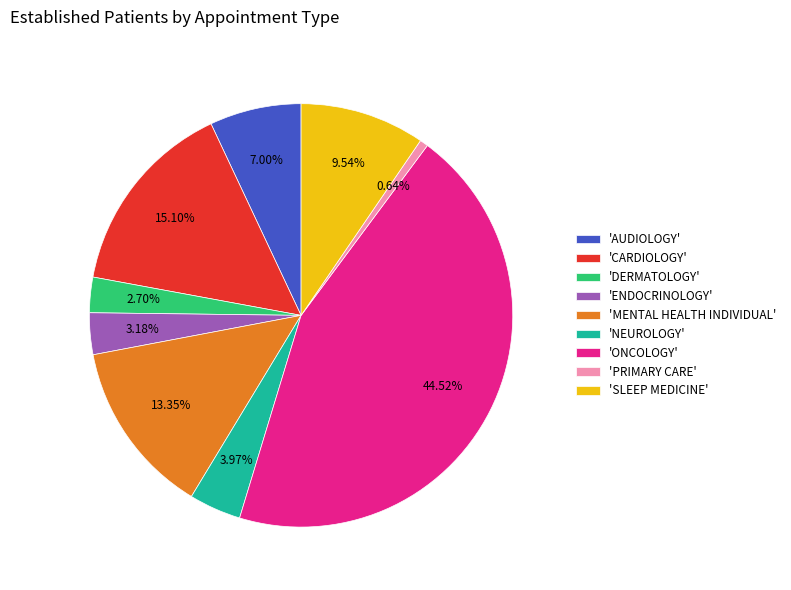

Does 'NEUROLOGY' account for over 50% of the chart?

No